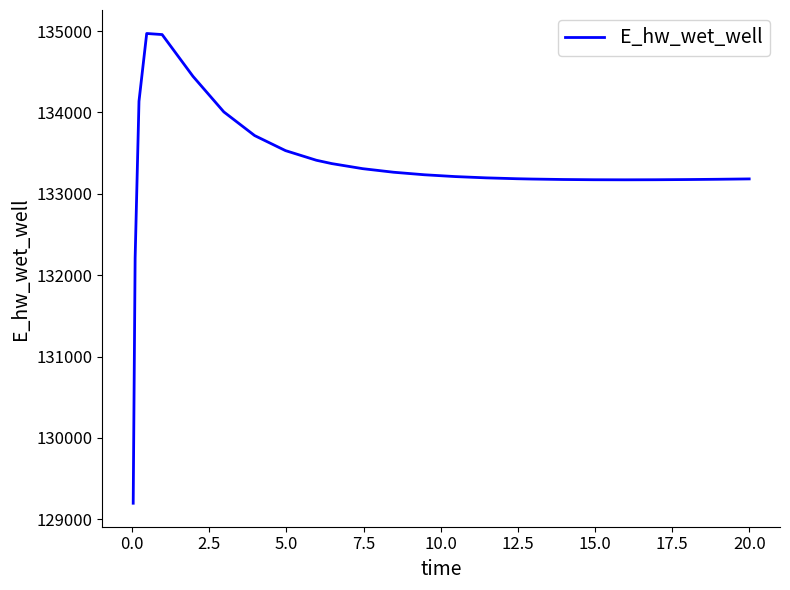

What is the greatest value displayed?

134970.1